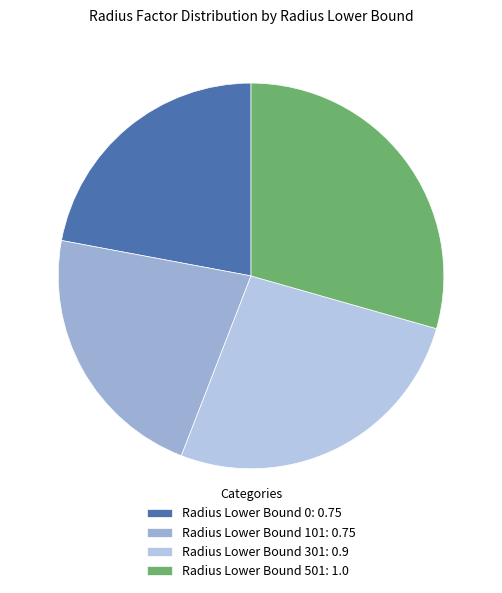

Count the number of slices in the pie.

4